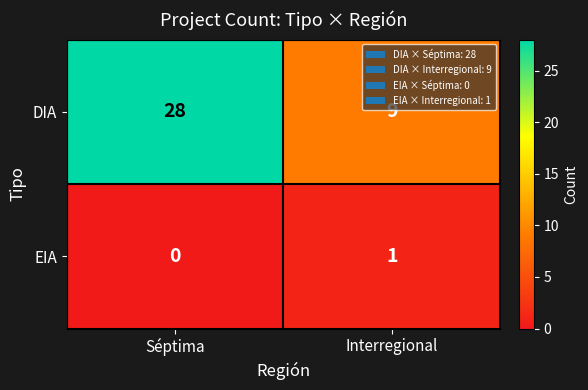

Reading right to left, list all the values displayed in this chart.

DIA: Interregional=9	Séptima=28
EIA: Interregional=1	Séptima=0